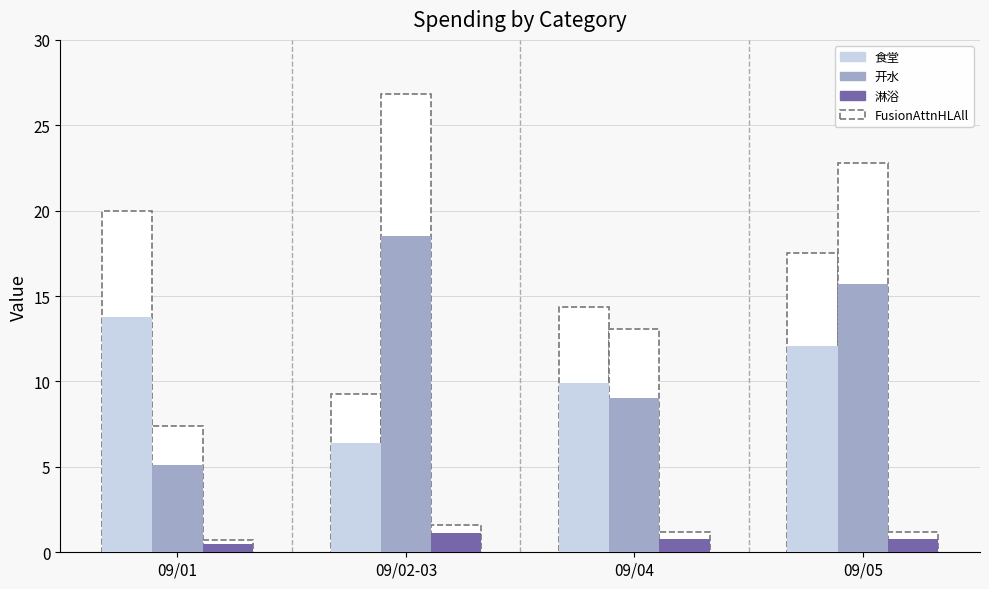

Are the bars grouped side by side (vs. stacked)?

Yes